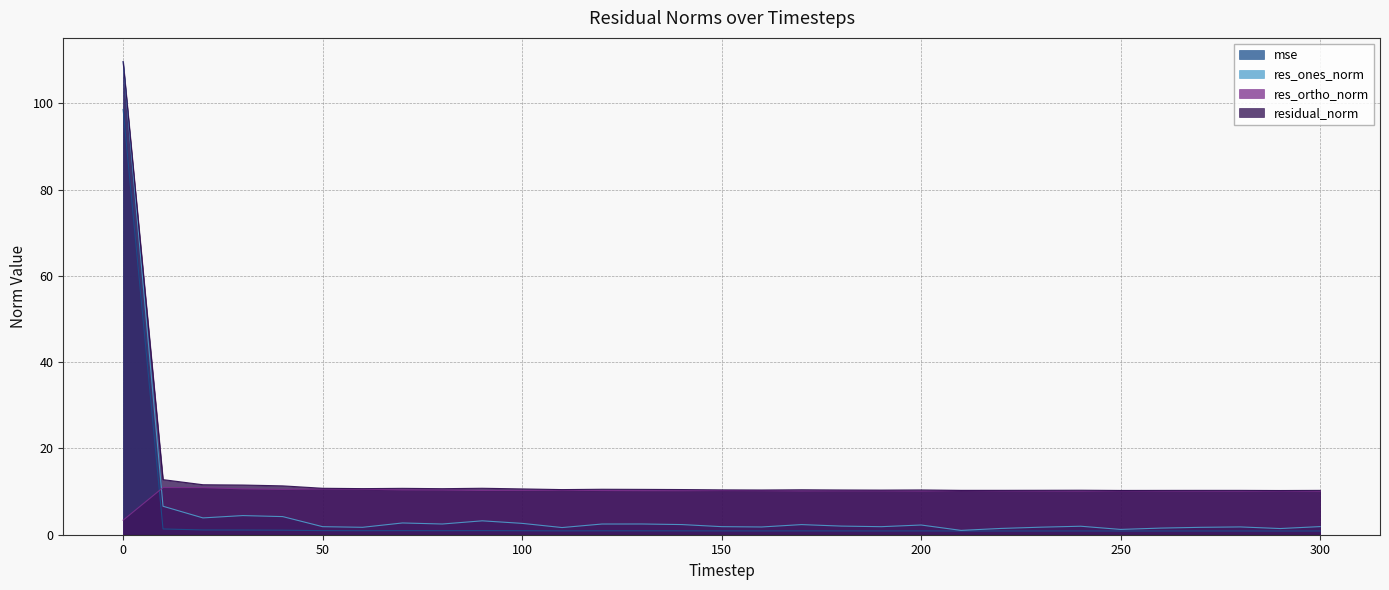

What is the average value of the mse series?

4.1